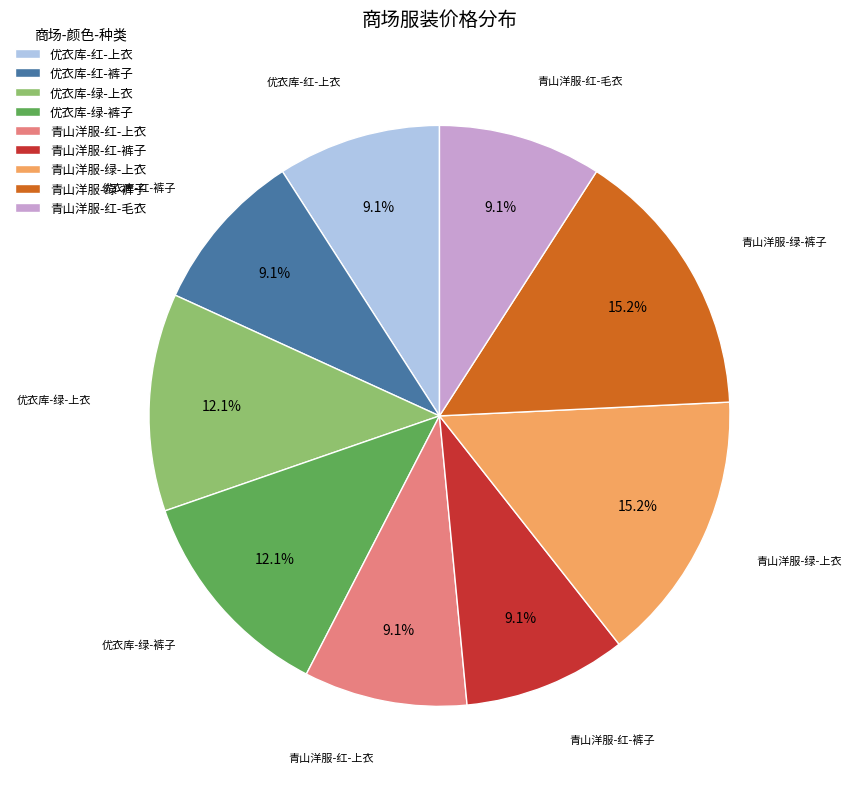

Combined, what portion of the pie is 优衣库-绿-裤子 and 青山洋服-绿-裤子?

27.3%